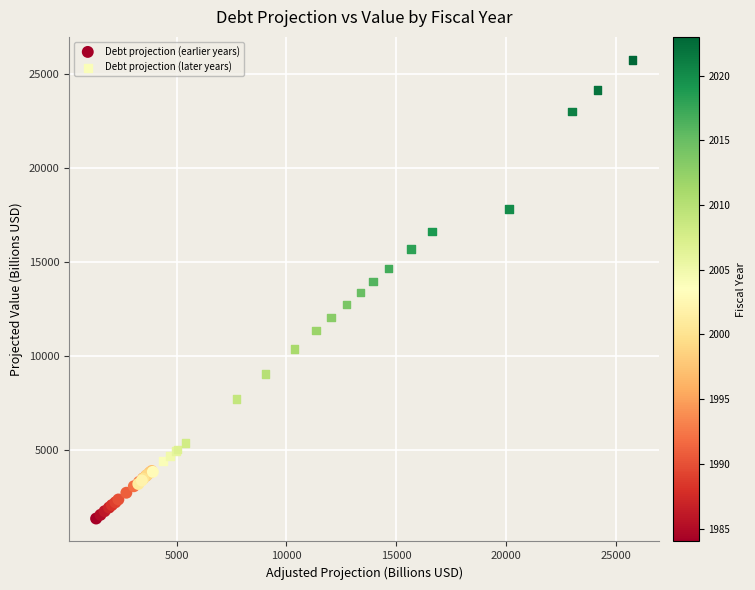

Which series reaches the maximum Y coordinate?

Debt projection (later years)